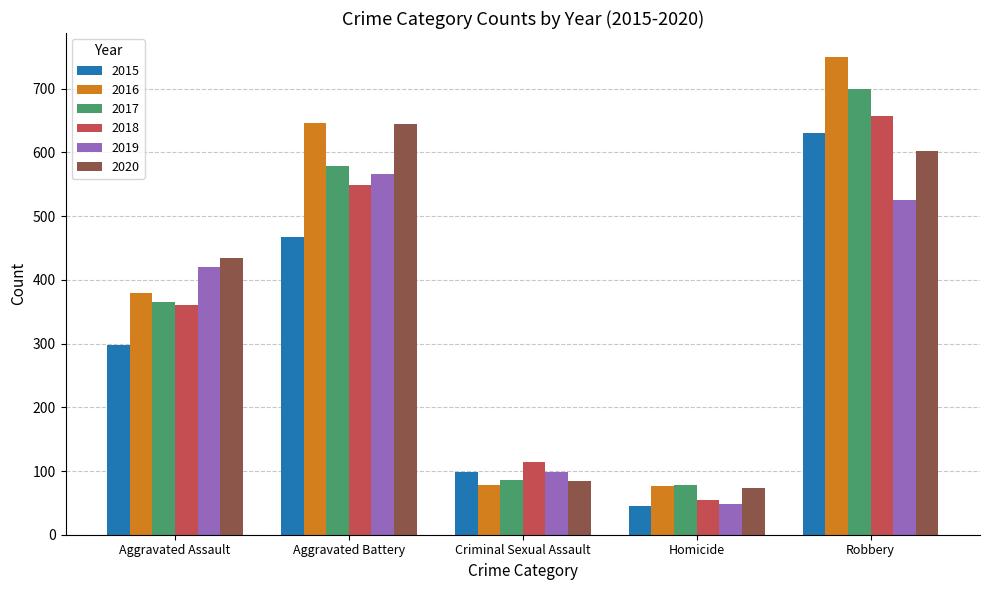

Is it true that 2017 equals 183 at Robbery?

False